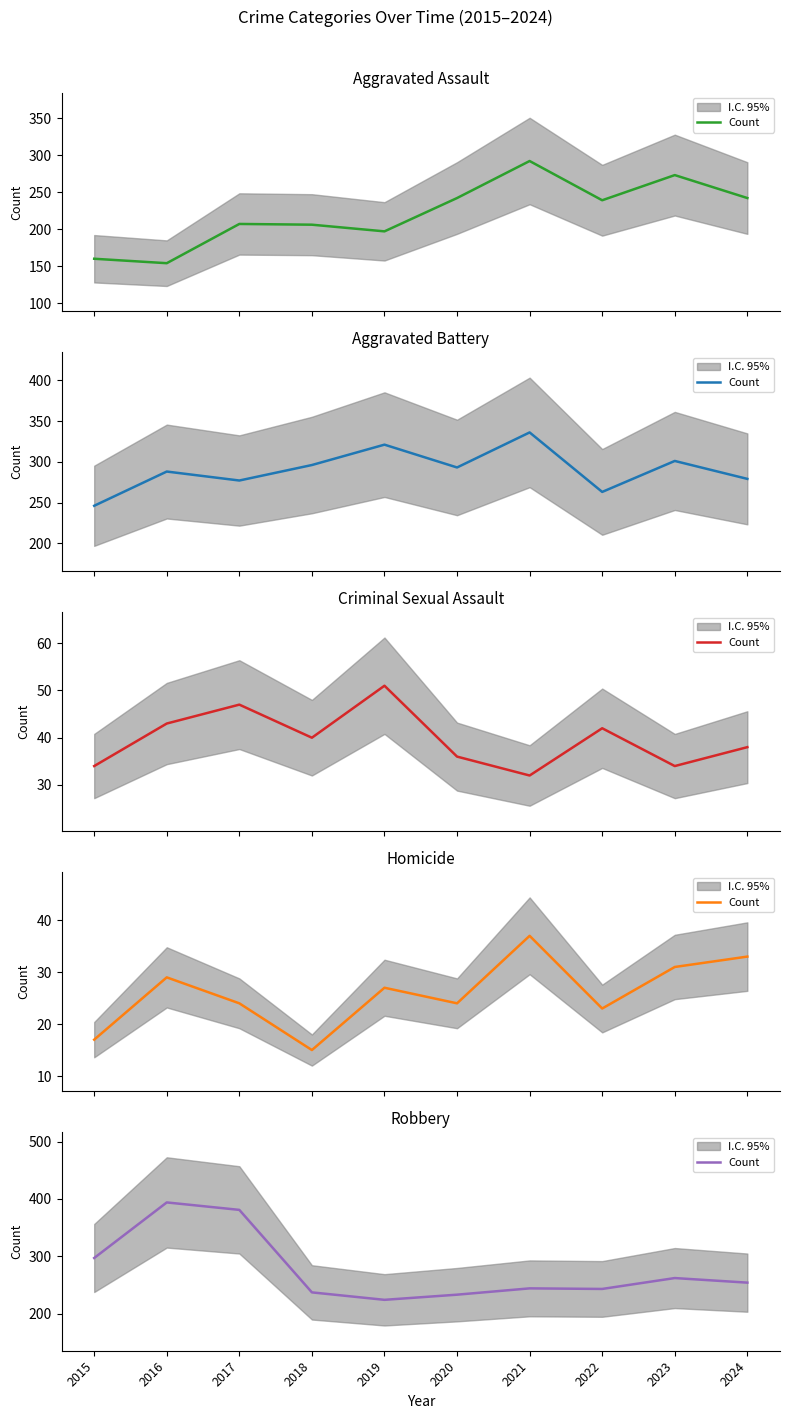

What is the ratio of the value at 2023 to the value at 2015?

0.9